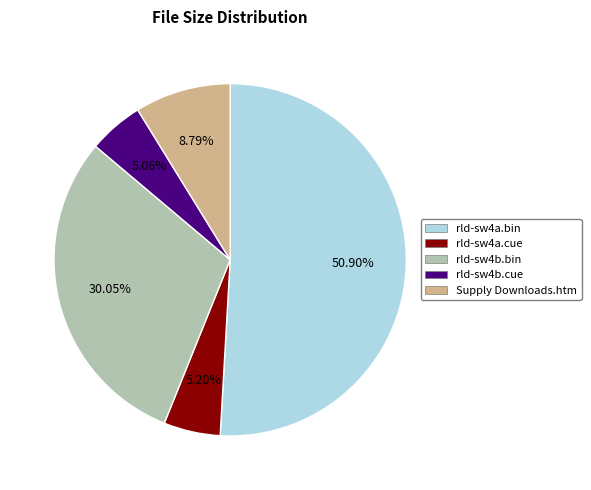

Count the number of slices in the pie.

5